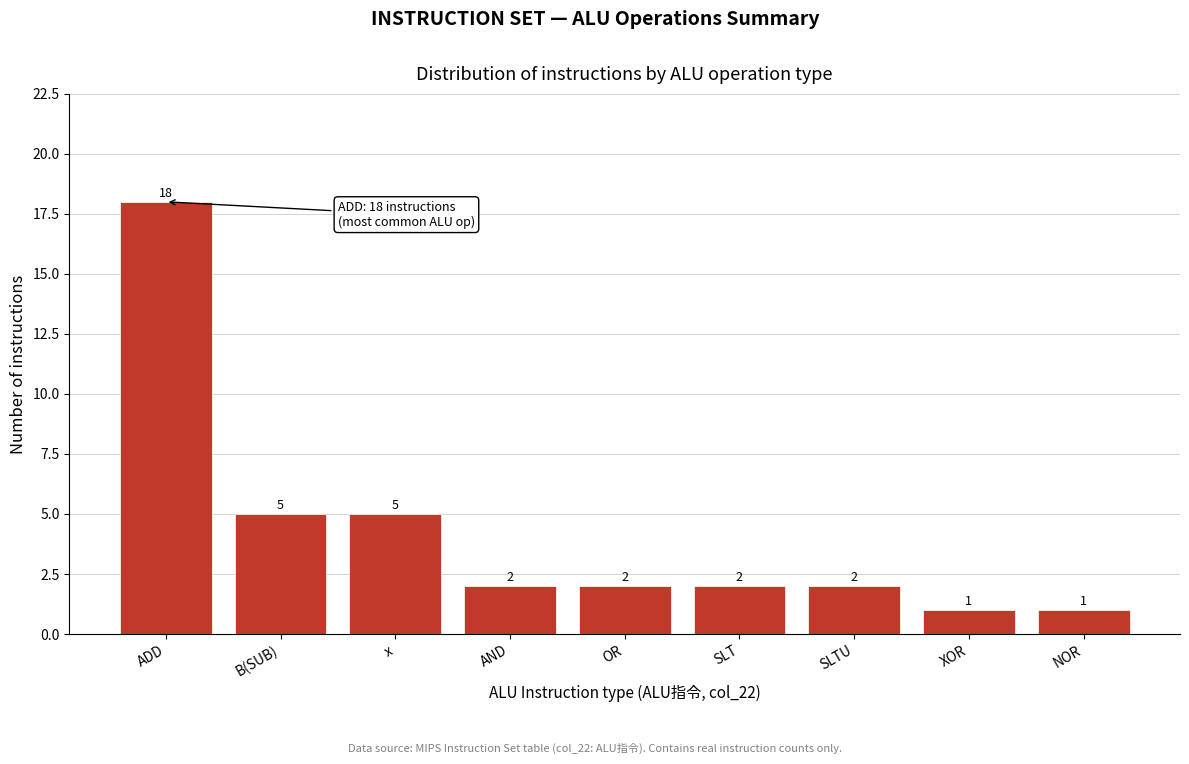

Reading right to left, what are all the values shown in this chart?

NOR=1	XOR=1	SLTU=2	SLT=2	OR=2	AND=2	x=5	B(SUB)=5	ADD=18